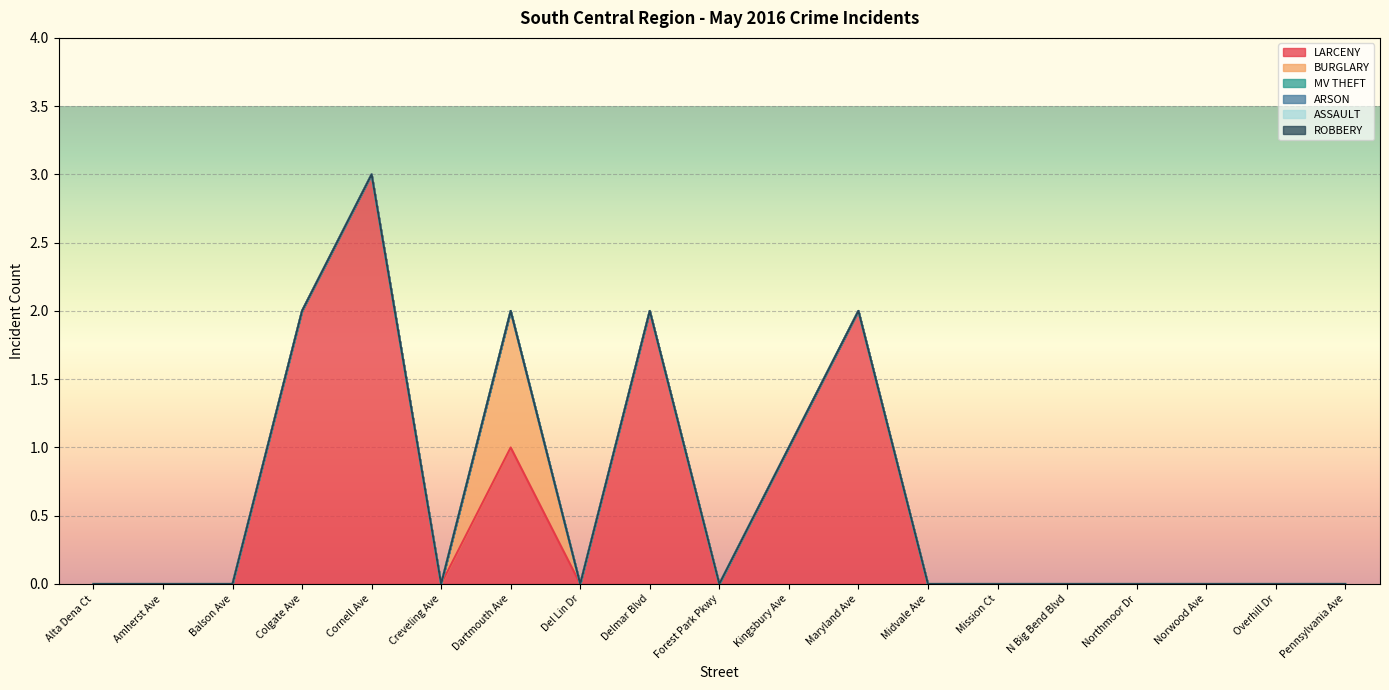

How many LARCENY values are between 0 and 1?

15